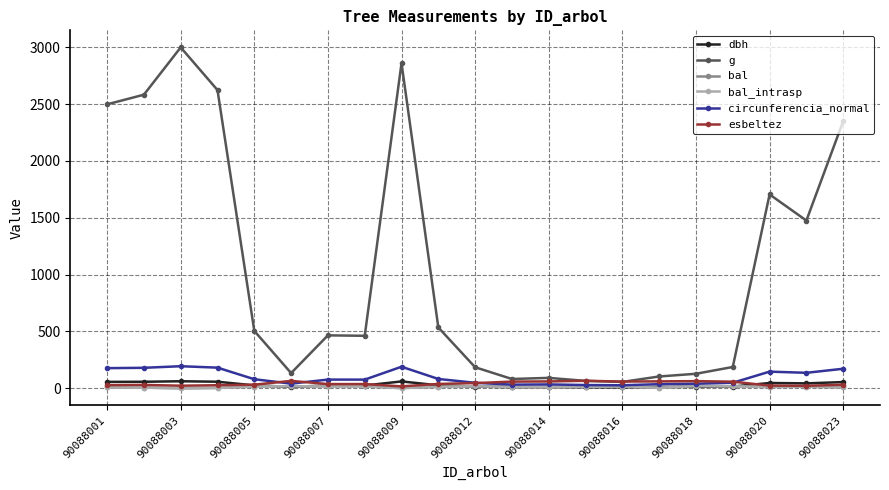

Does the chart have visible grid lines?

Yes